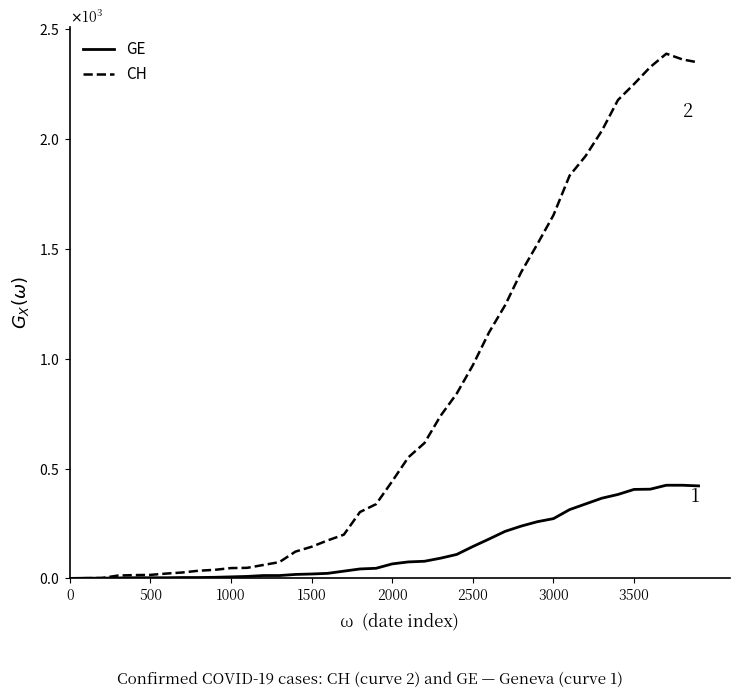

What are all the series names shown in the legend?

GE, CH